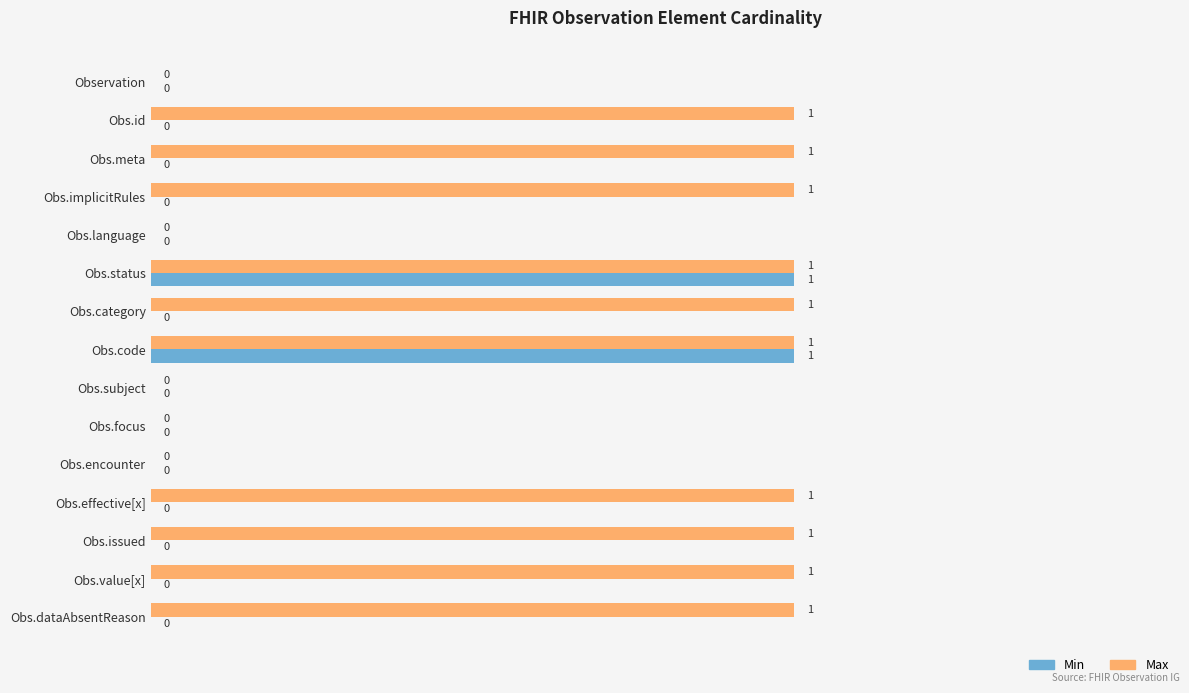

Which series changed the most between Obs.focus and Obs.dataAbsentReason?

Max